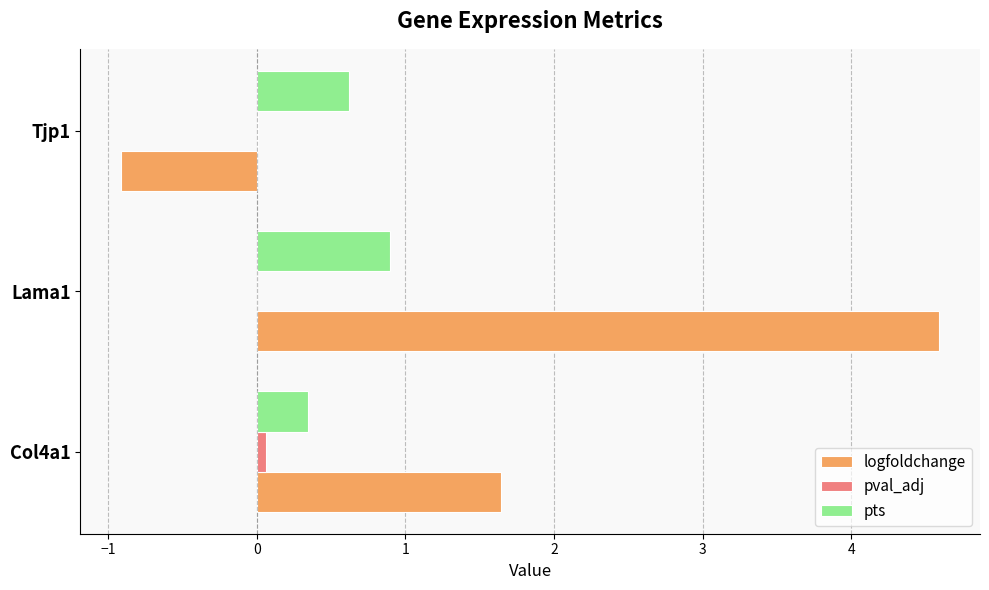

At which category is the sum across all series the highest?

Lama1